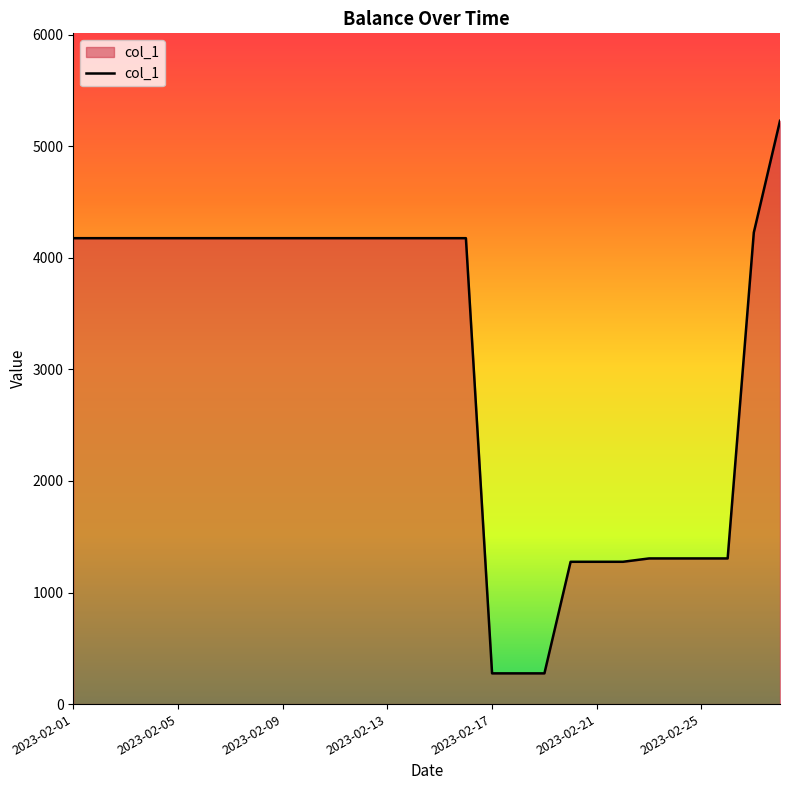

What is the greatest value displayed?

5227.1